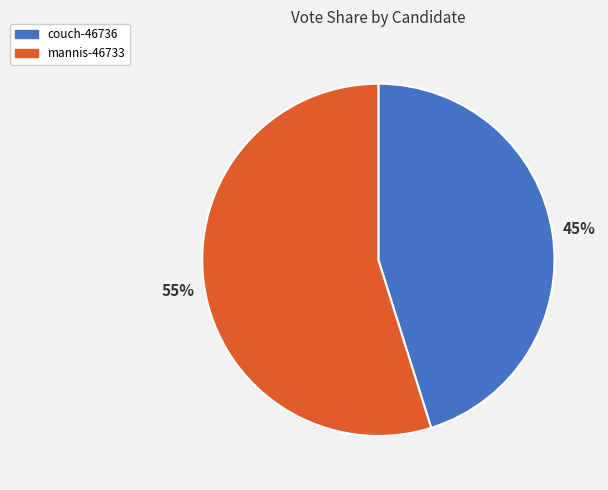

Approximately how many times larger is the value at couch-46736 compared to mannis-46733?

0.8